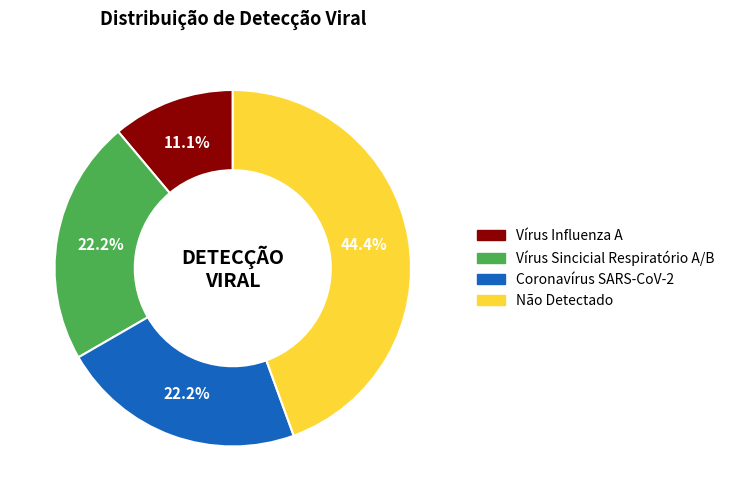

What is the ratio of the value at Vírus Sincicial Respiratório A/B to the value at Não Detectado?

0.5